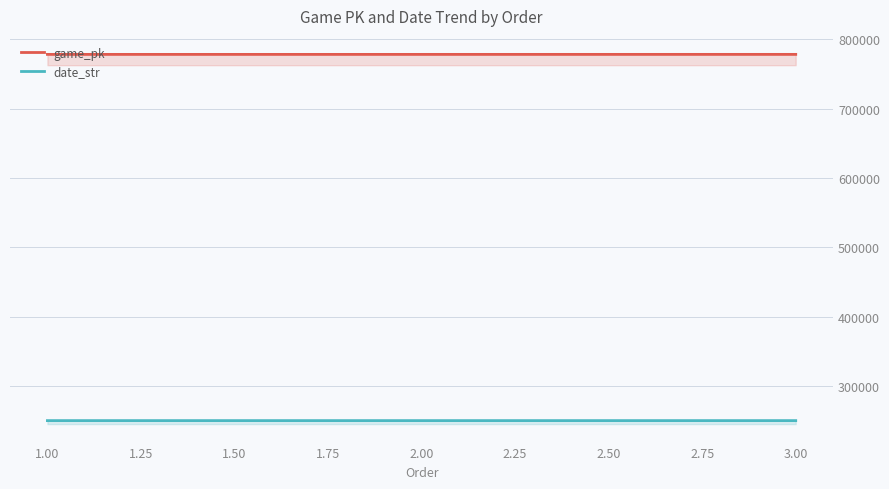

What position from the left is 1.00?

1